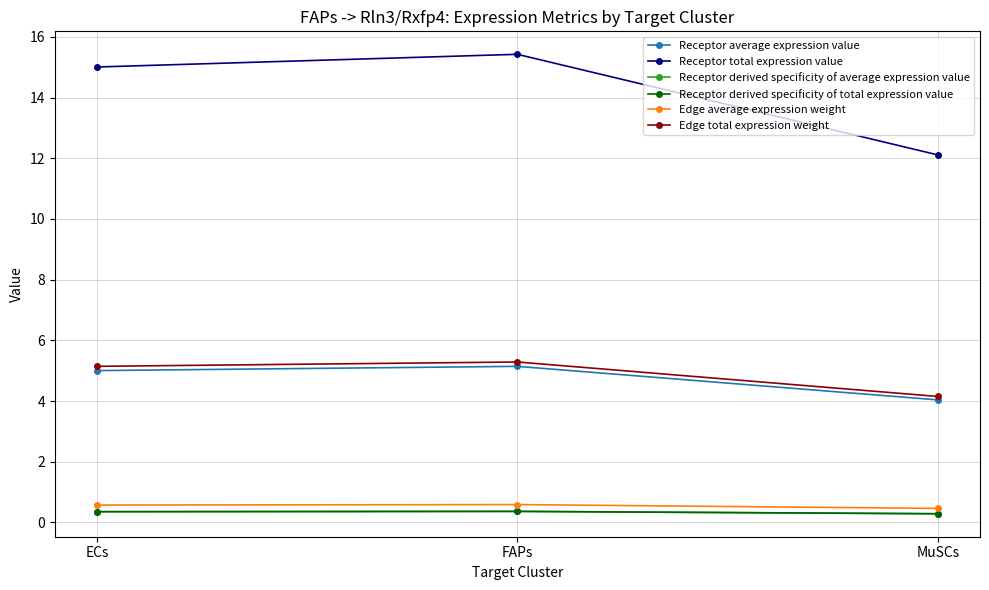

Is this an area chart (filled region under the line)?

No